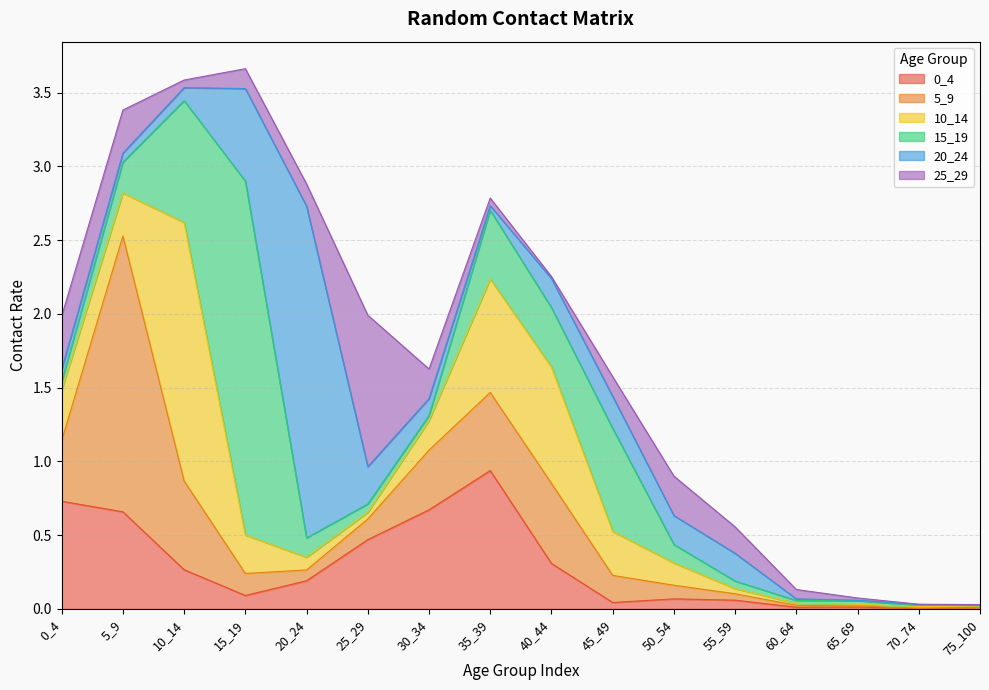

Which series has the largest total across all categories?

15_19